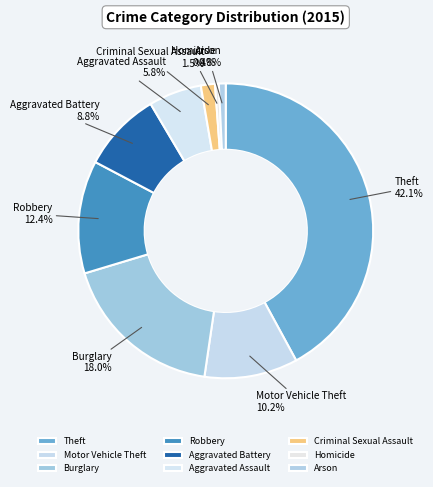

Count the number of slices in the pie.

9